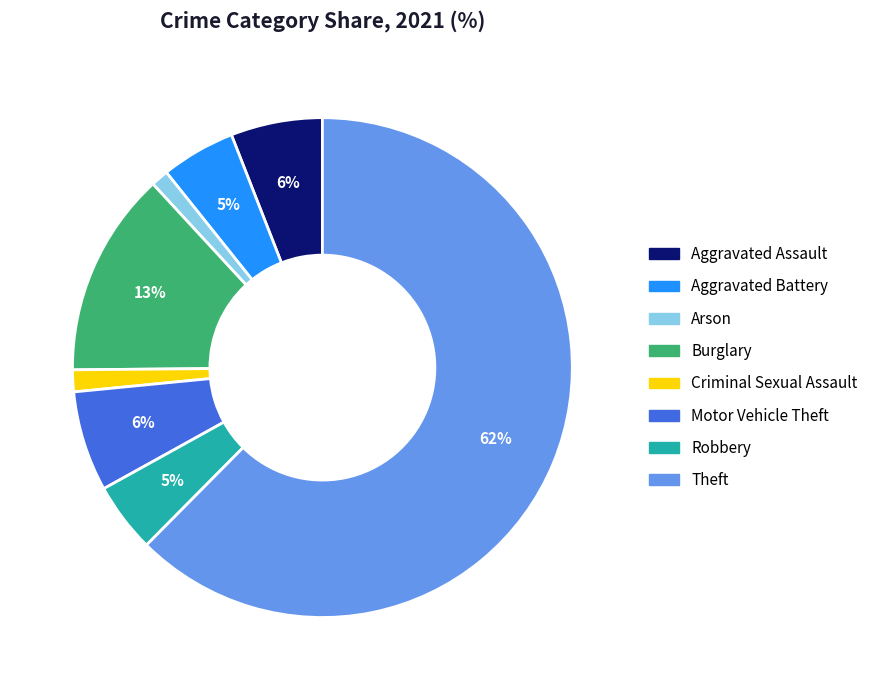

How many slices are in this pie chart?

8